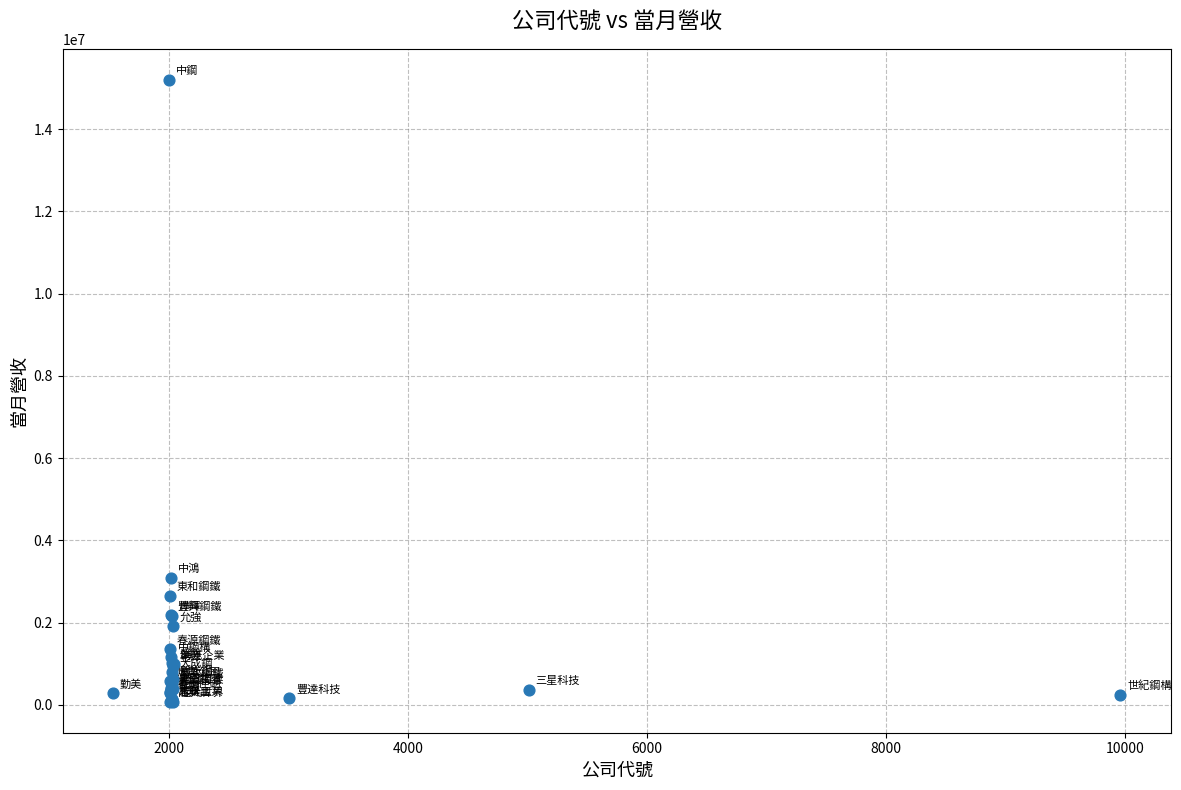

What Y value in the scatter plot is closest to 7638578?

3092777